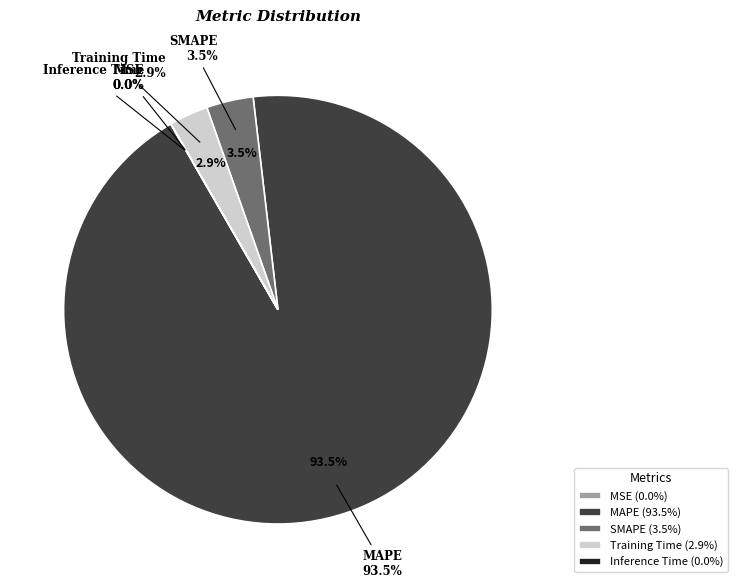

How many segments does this pie chart have?

5